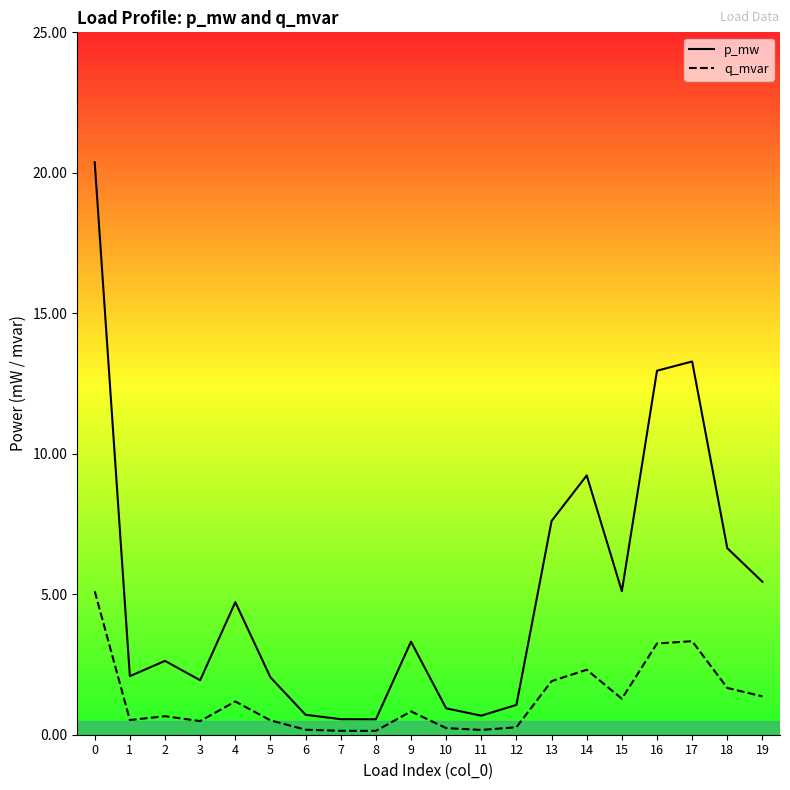

True or false: p_mw and q_mvar intersect in this chart.

False